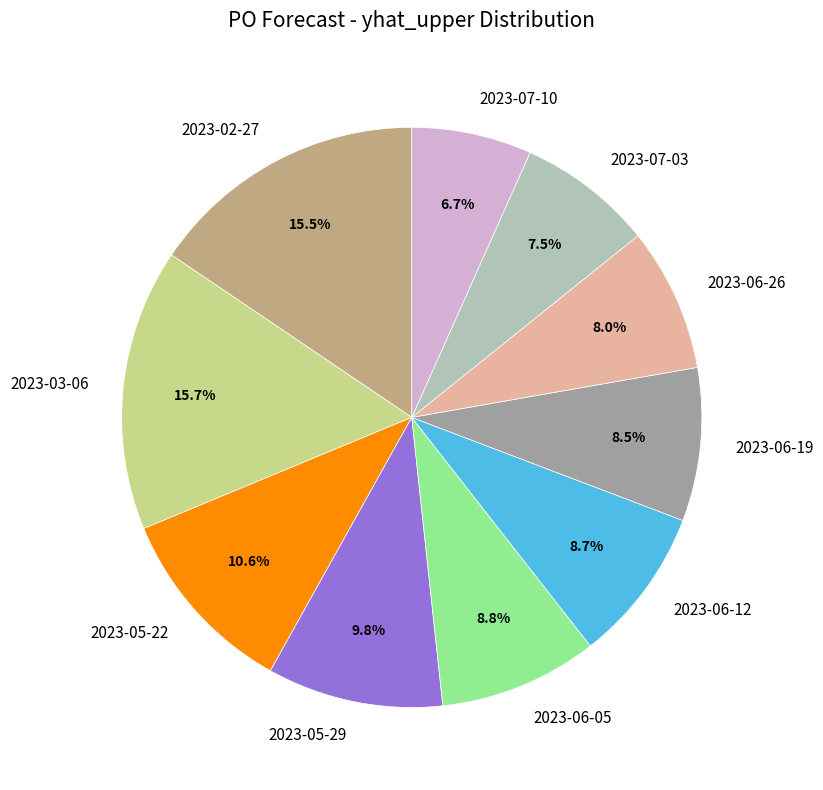

What is the smallest slice in the pie chart?

2023-07-10